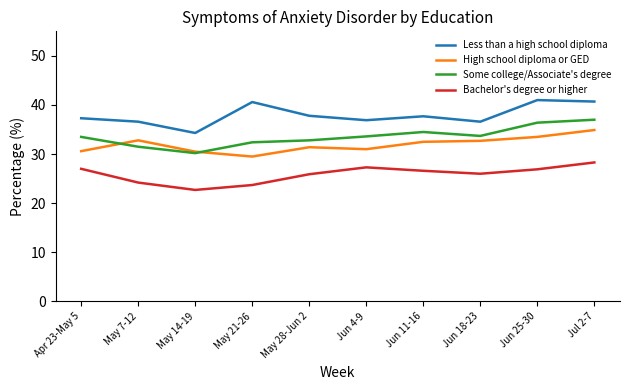

What is the average value of the High school diploma or GED series?

31.9